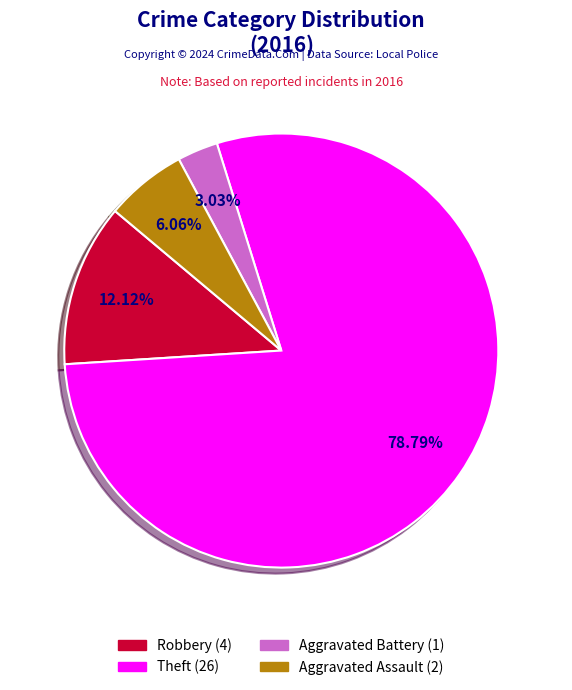

Is there a majority slice in this chart?

Yes